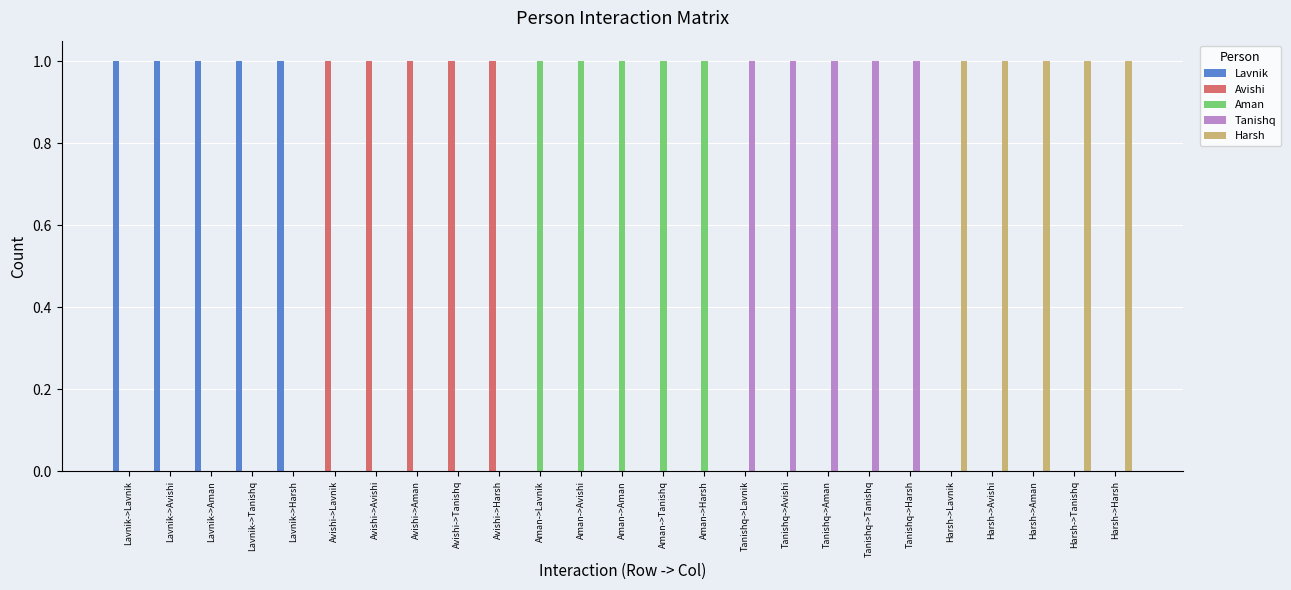

How many data points does each series have?

25